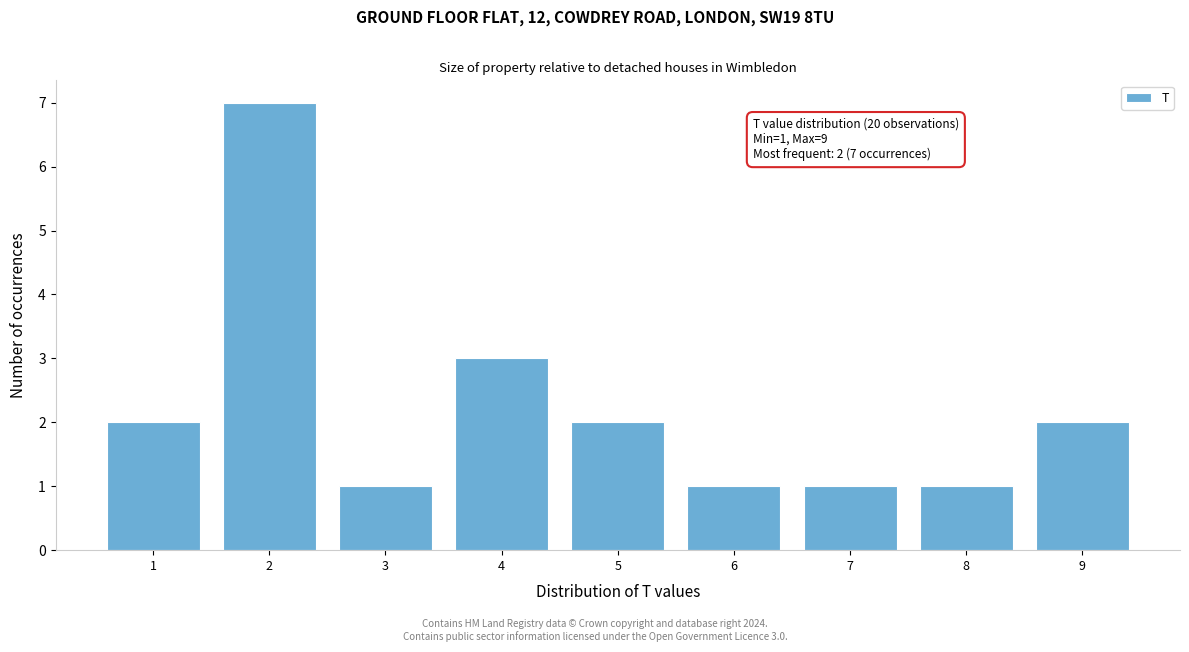

Which range on the x-axis has the tallest bar?

1.5 to 2.5